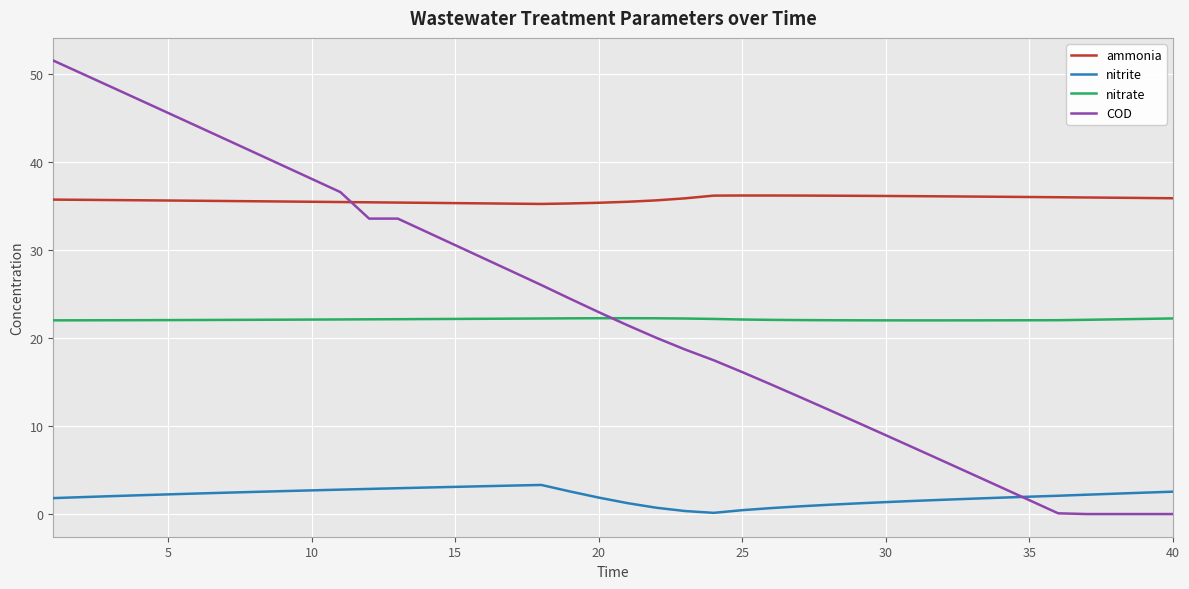

True or false: nitrite and ammonia cross at least once.

False